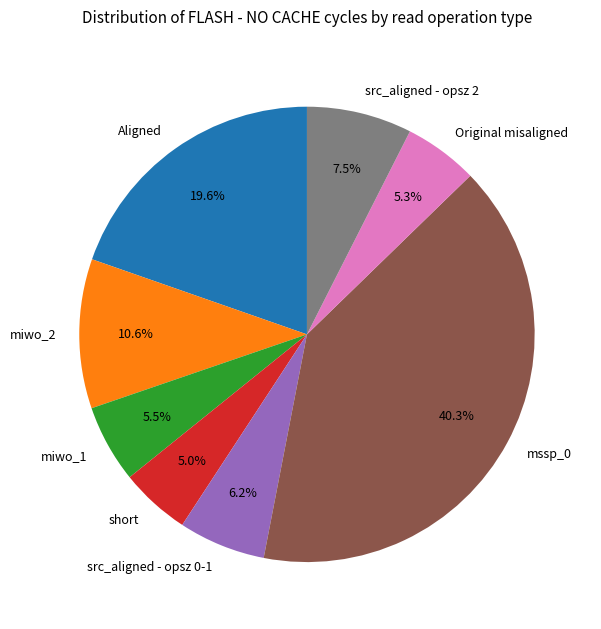

How many segments does this pie chart have?

8